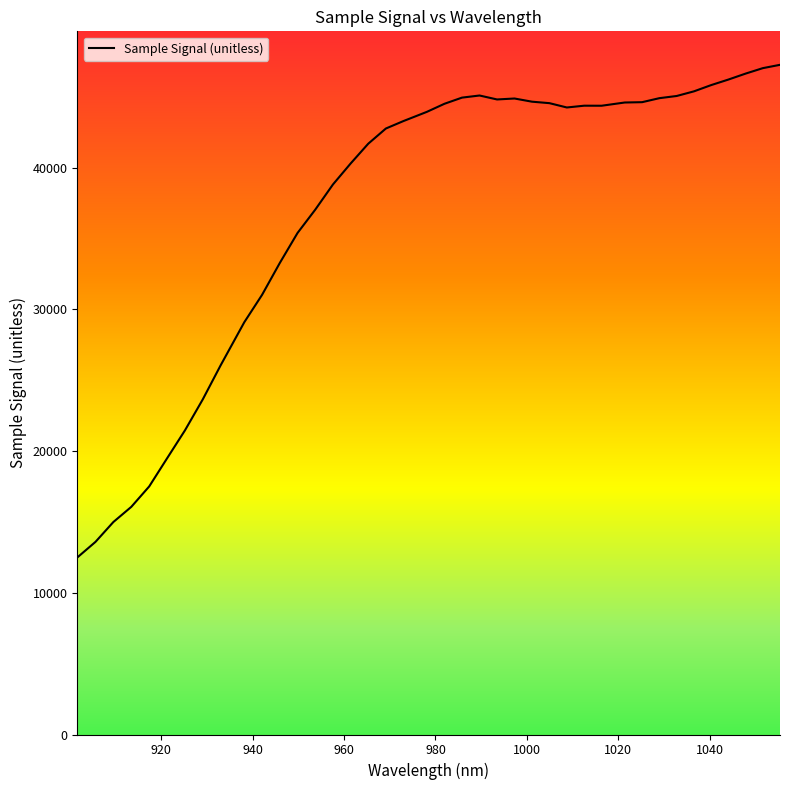

What is the difference between the maximum and second lowest values?

33661